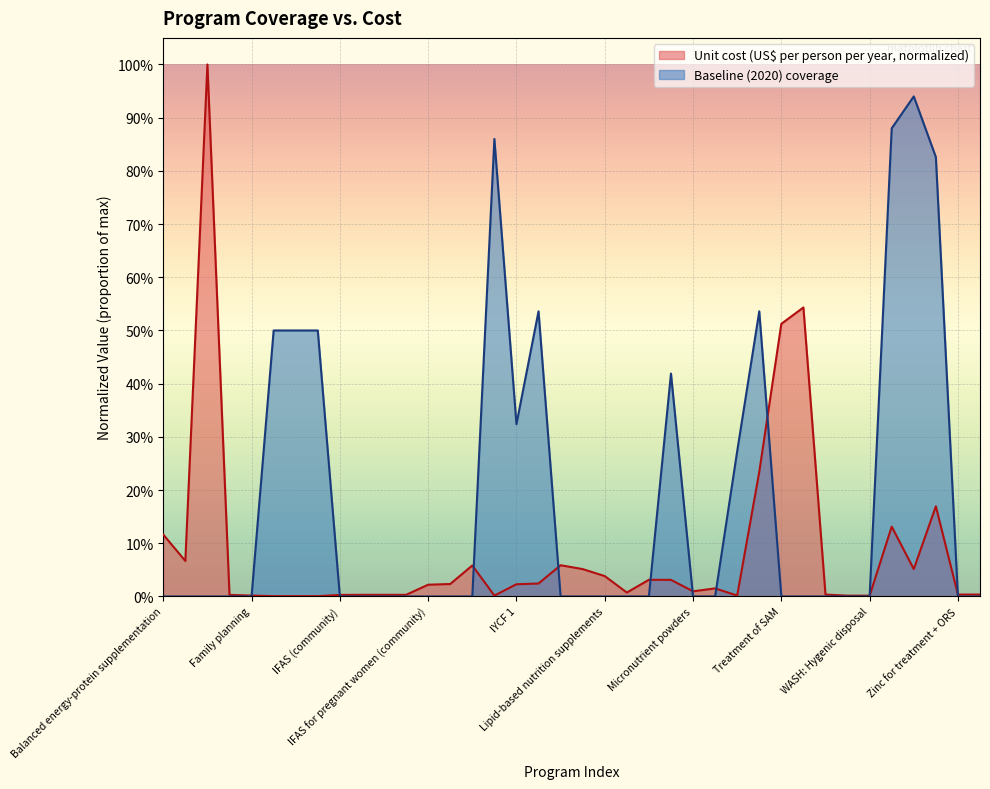

Reading left to right, transcribe all the data shown in this chart.

Unit cost (US$ per person per year): 0.1	0.1	1.0	0.0	0.0	0.0	0.0	0.0	0.0	0.0	0.0	0.0	0.0	0.0	0.1	0.0	0.0	0.0	0.1	0.1	0.0	0.0	0.0	0.0	0.0	0.0	0.0	0.2	0.5	0.5	0.0	0.0	0.0	0.1	0.1	0.2	0.0	0.0
Baseline (2020) coverage: 0.0	0.0	0.0	0.0	0.0	0.5	0.5	0.5	0.0	0.0	0.0	0.0	0.0	0.0	0.0	0.9	0.3	0.5	0.0	0.0	0.0	0.0	0.0	0.4	0.0	0.0	0.3	0.5	0.0	0.0	0.0	0.0	0.0	0.9	0.9	0.8	0.0	0.0